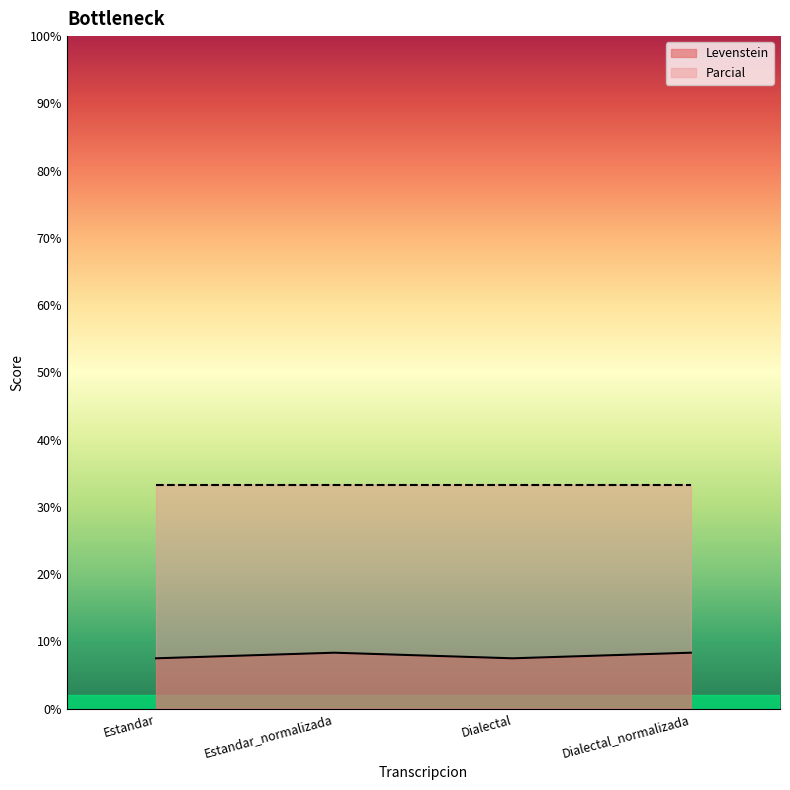

How many values exceed 8?

2